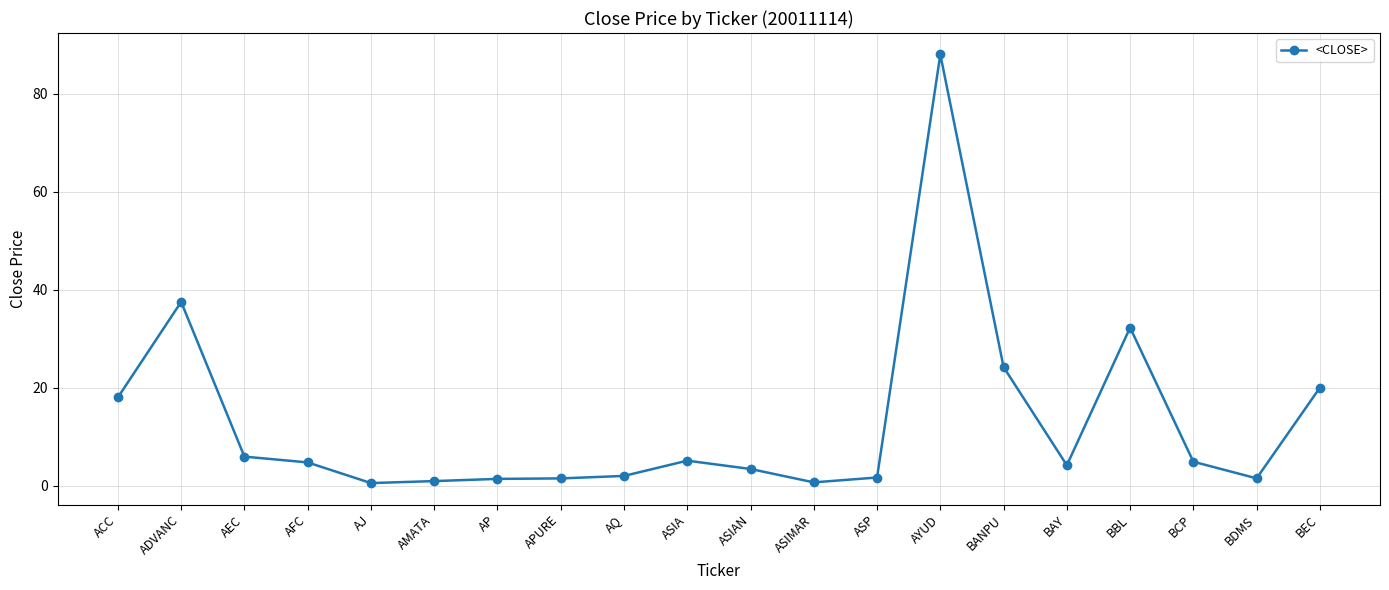

What is the change in value from AMATA to APURE?

+0.5